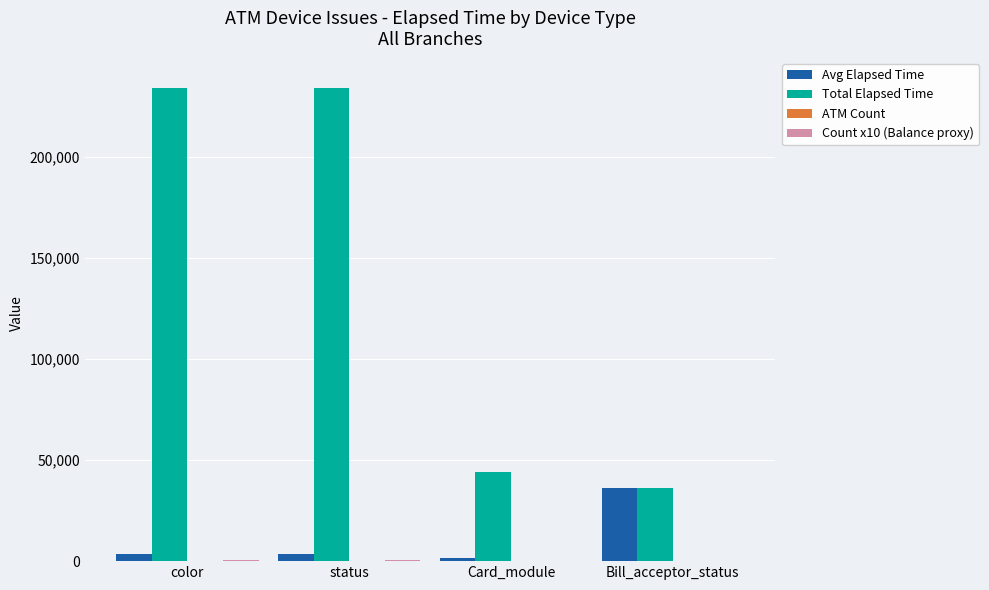

Which series has the largest total across all categories?

Total Elapsed Time